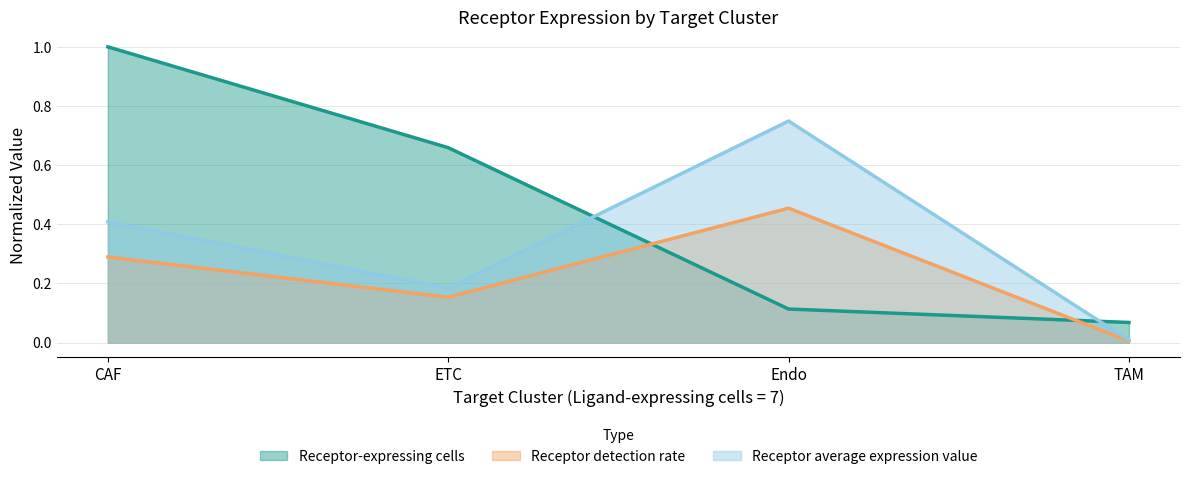

What are all the series names shown in the legend?

Receptor-expressing cells, Receptor detection rate, Receptor average expression value